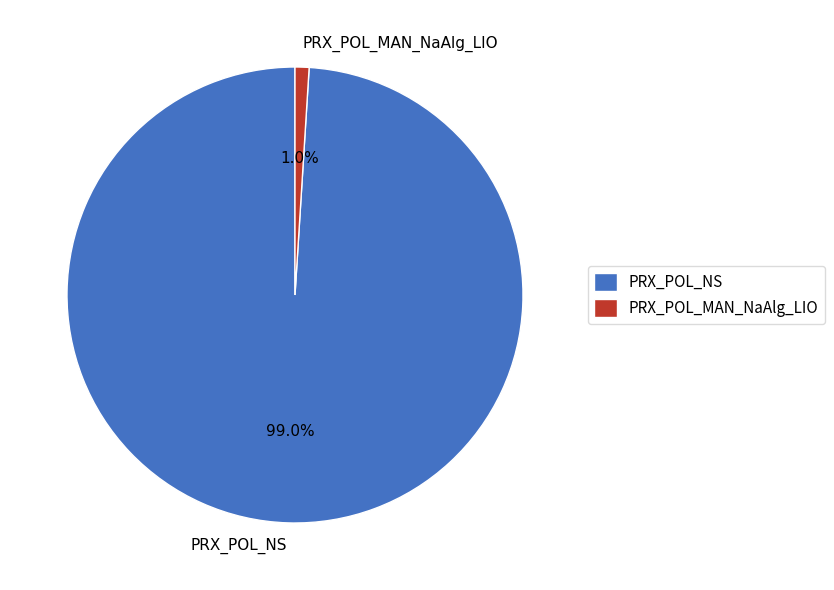

To the nearest percent, what is the average slice percentage?

50%